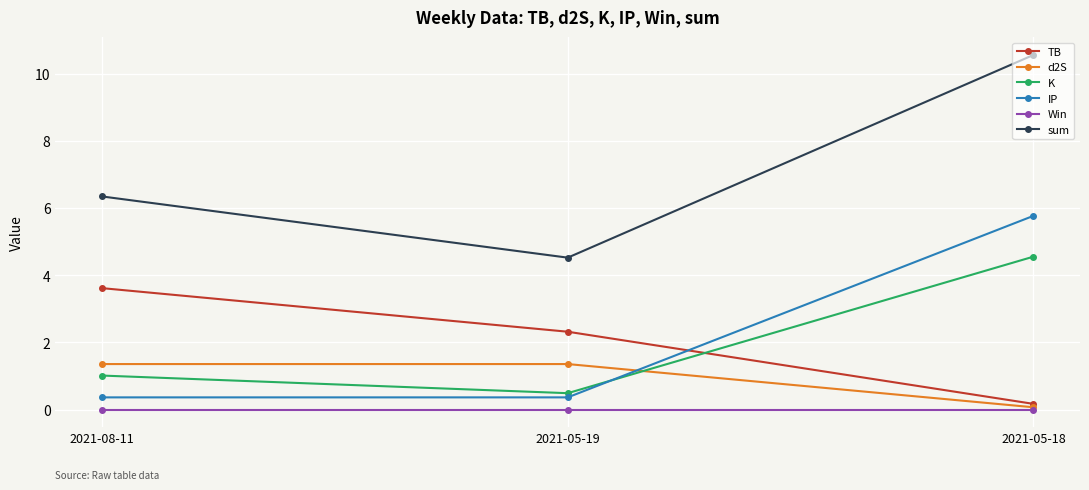

Rank the series at 2021-05-19 from lowest to highest value.

Win, IP, K, d2S, TB, sum